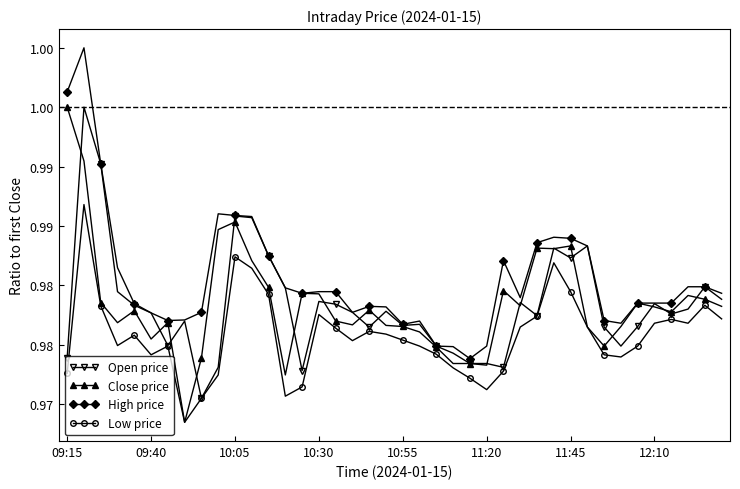

Which category has the highest value in the Close price series?

09:15